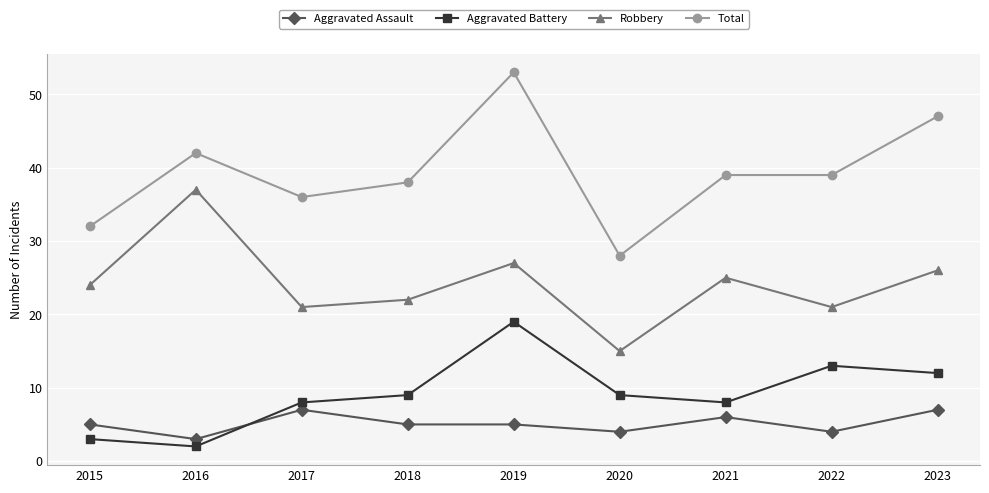

What are all the series names shown in the legend?

Aggravated Assault, Aggravated Battery, Robbery, Total